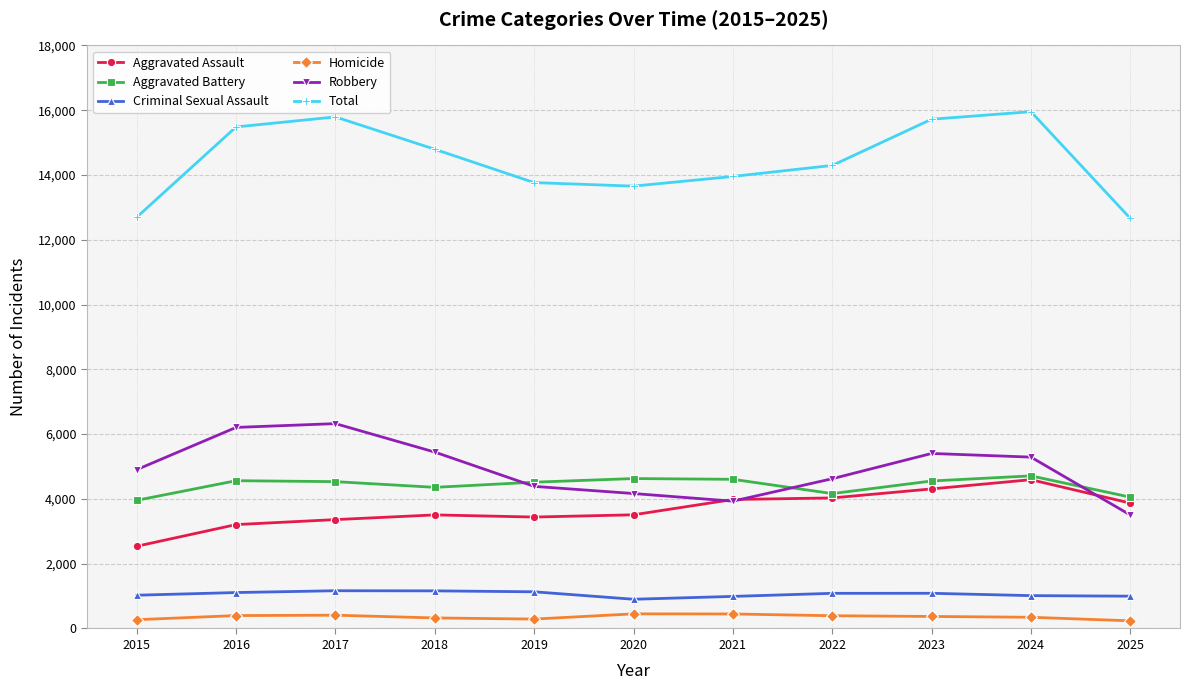

Is it true that Criminal Sexual Assault equals 902 at 2020?

True